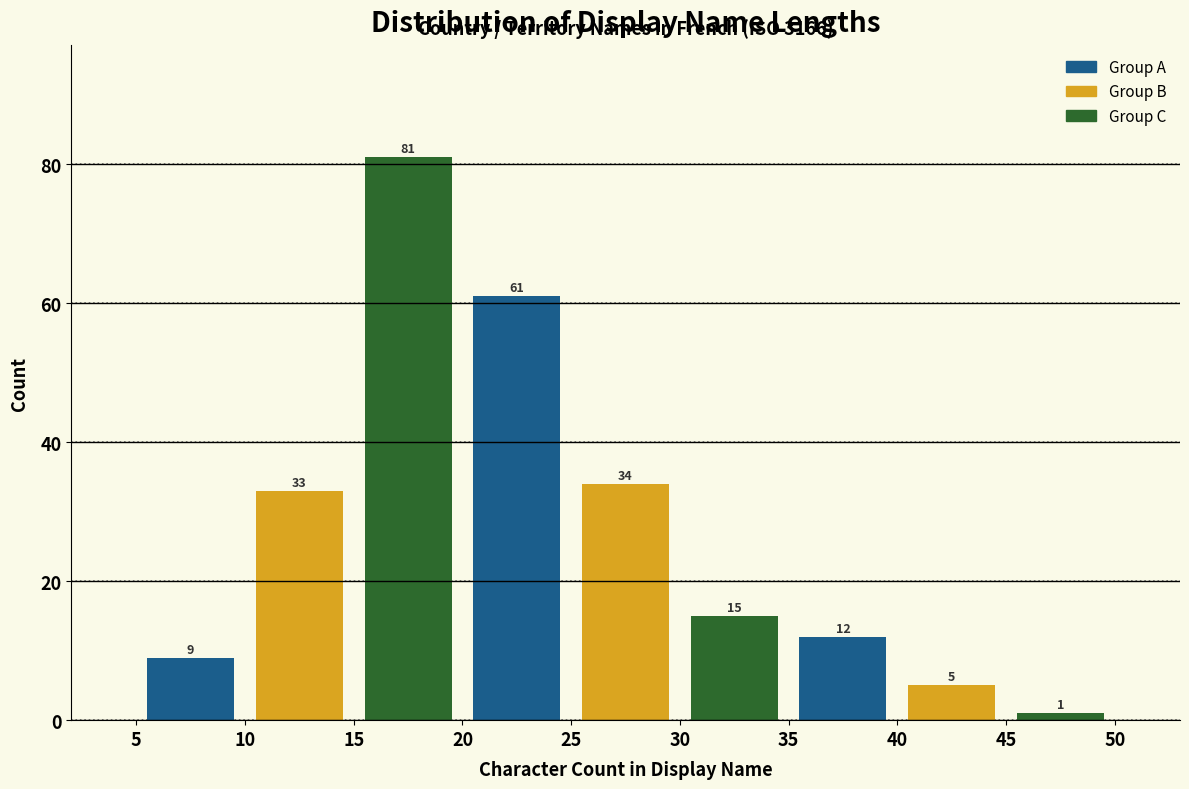

Reading left to right, transcribe this chart: for each bar, give the range it covers on the x-axis and its height.

5 to 10: 9
10 to 15: 33
15 to 20: 81
20 to 25: 61
25 to 30: 34
30 to 35: 15
35 to 40: 12
40 to 45: 5
45 to 50: 1